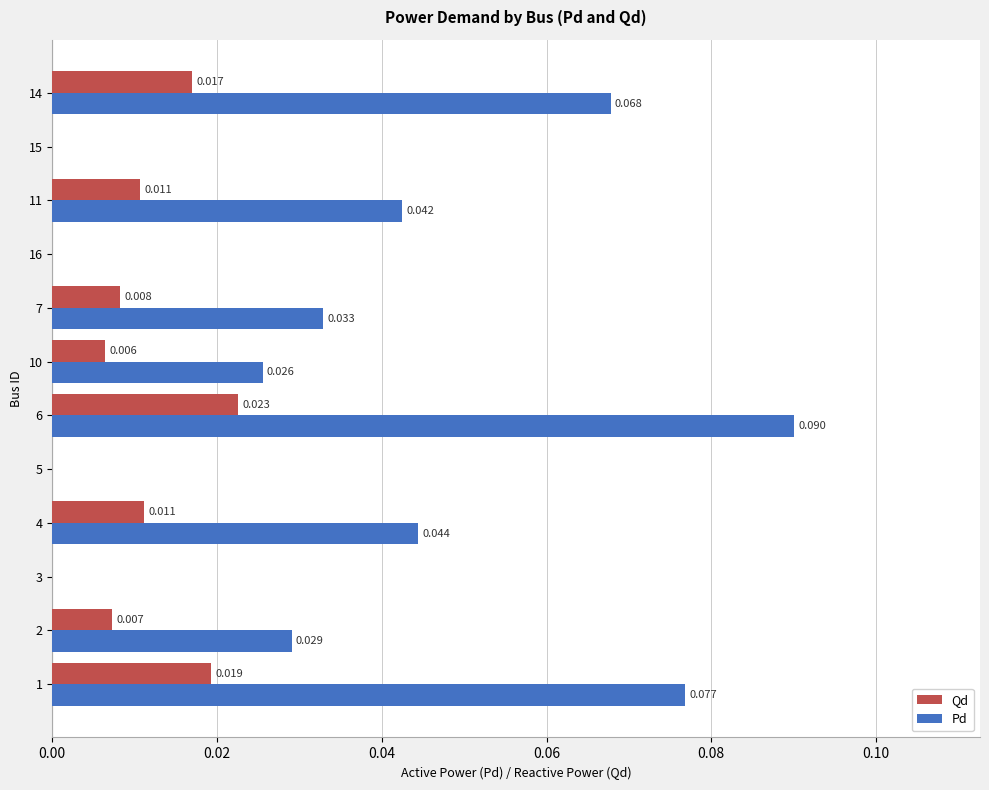

Which series has the largest total across all categories?

Pd